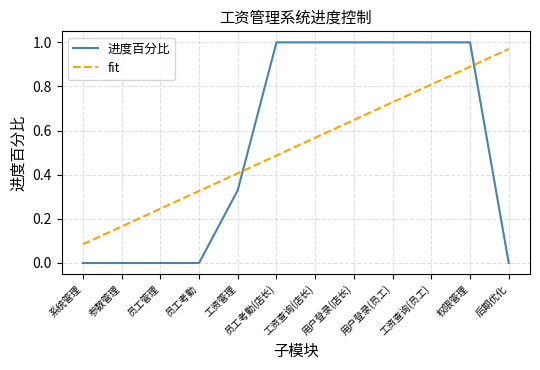

The chart shows a value of -0.5 at 系统管理. True or false?

False